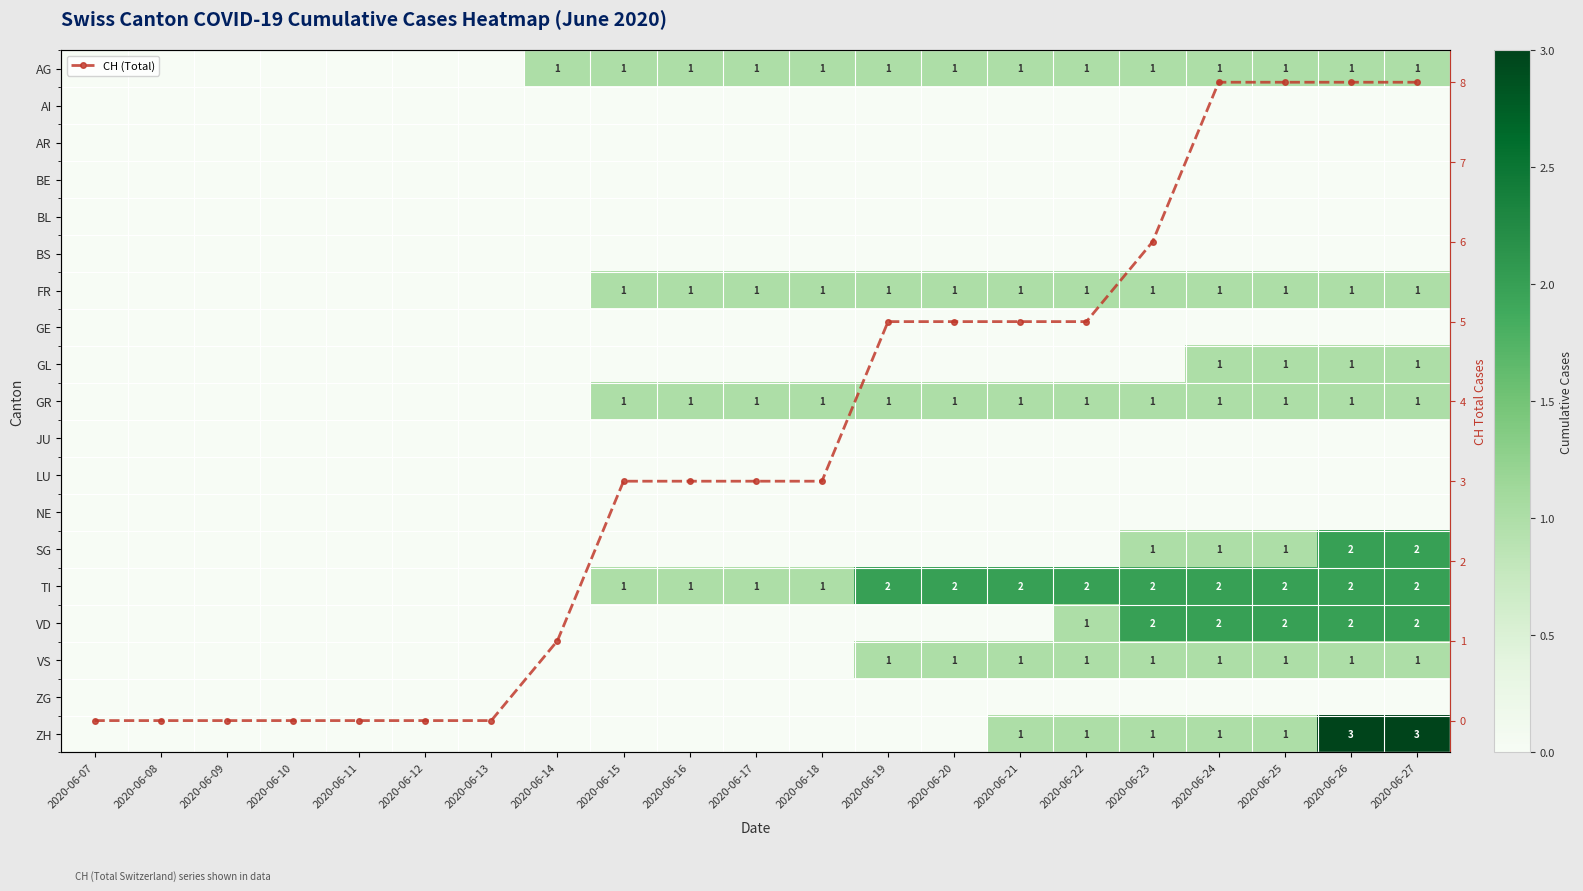

How many data points does each series have?

21